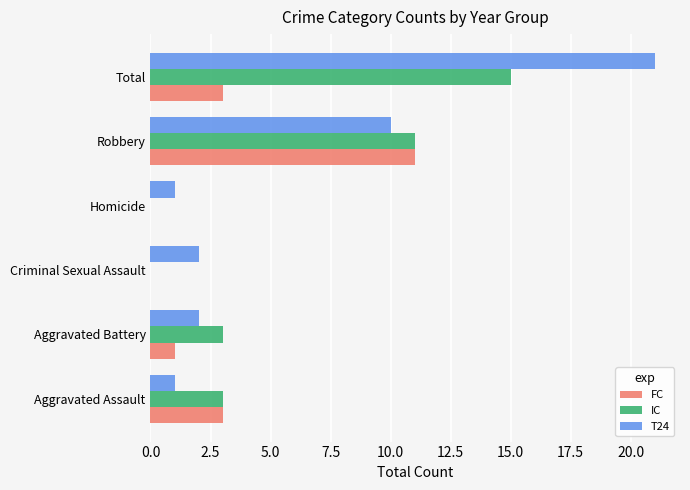

What is the approximate value of T24 at Total?

21